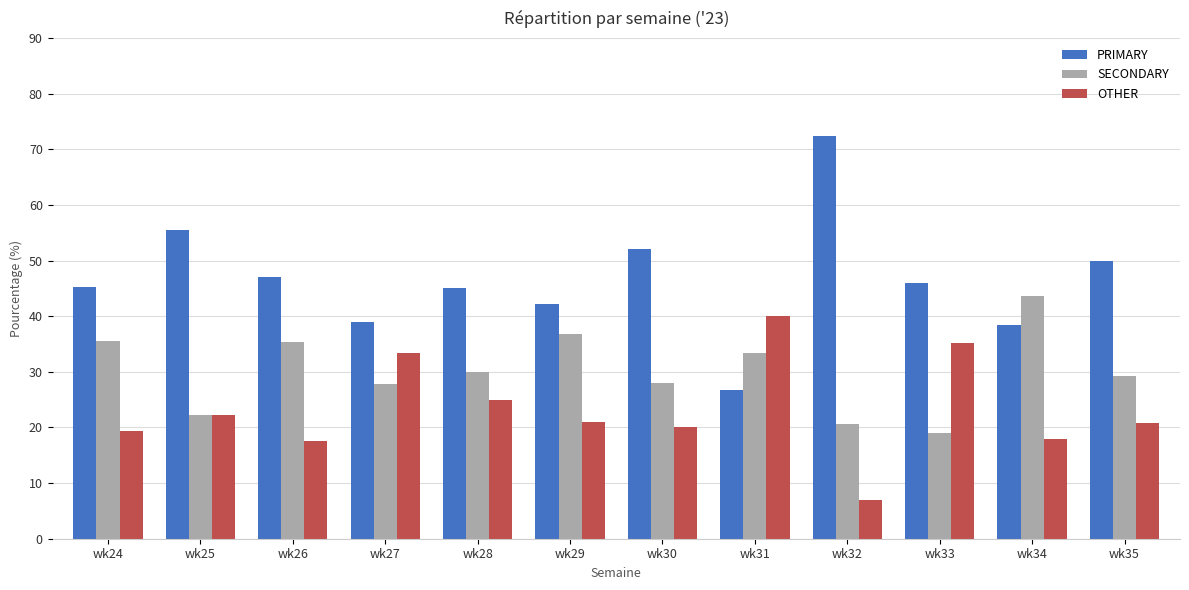

Which series has the largest range (max minus min)?

PRIMARY